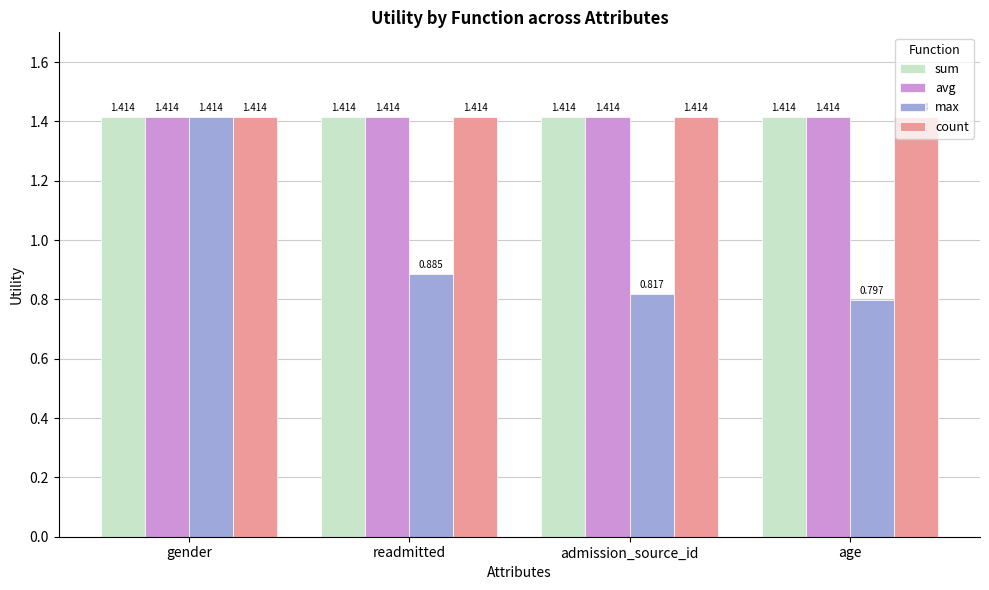

Rank the categories by max value from highest to lowest.

gender, readmitted, admission_source_id, age